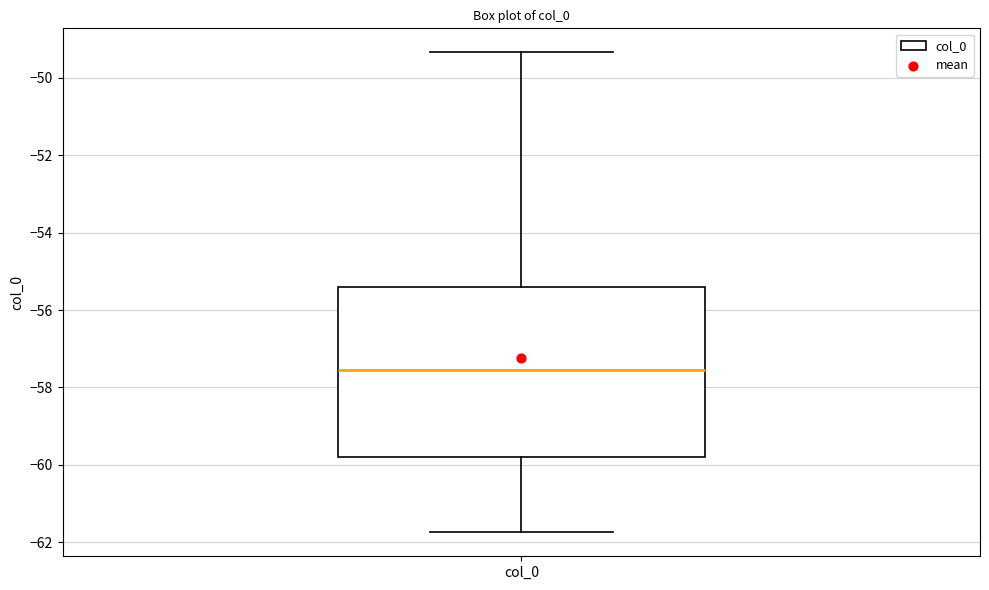

Read this box plot against the y-axis: the position of the median line, the range covered by the box, and the ends of both whiskers. The values are not printed on the chart, so give them approximately, as read against the axis.

median -57.6, box -59.8 to -55.4, whiskers -61.8 to -49.4